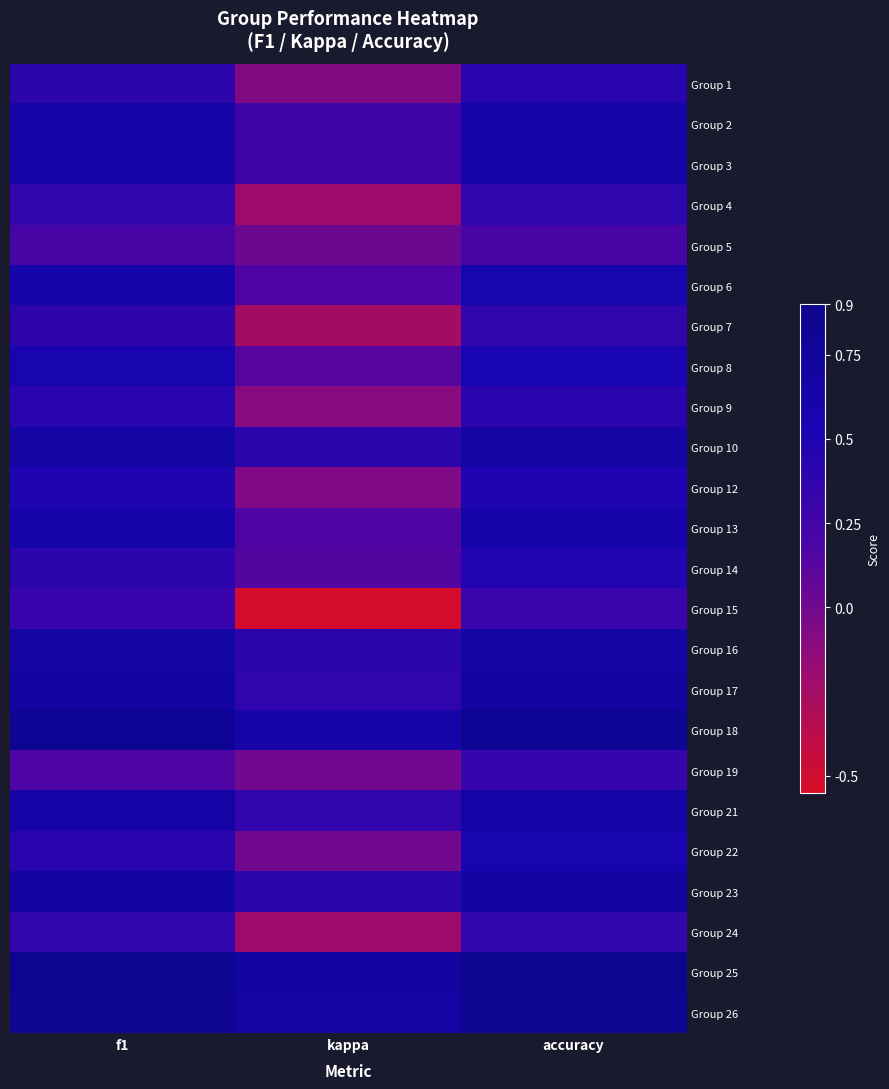

Rank the series at f1 from lowest to highest value.

Group 19, Group 5, Group 15, Group 4, Group 24, Group 7, Group 14, Group 1, Group 22, Group 9, Group 12, Group 8, Group 6, Group 13, Group 2, Group 21, Group 3, Group 10, Group 16, Group 23, Group 17, Group 18, Group 26, Group 25